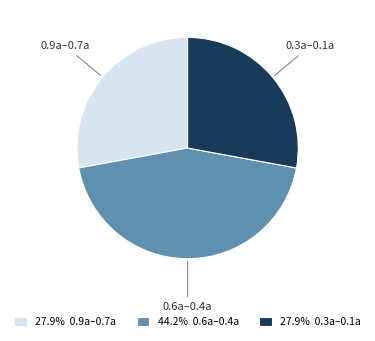

Is there any slice that represents more than half of the pie?

No